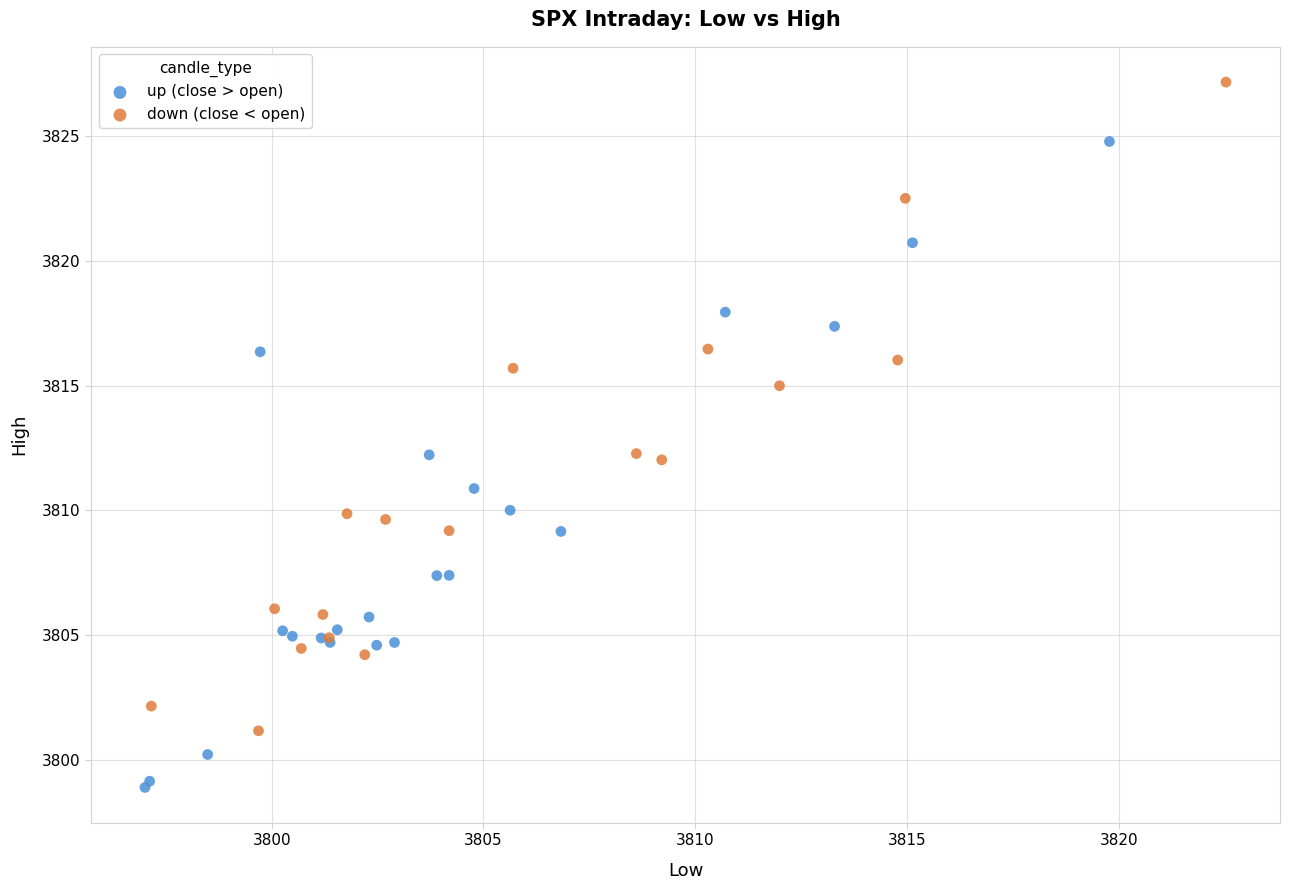

Which series reaches the minimum Y coordinate?

up (close > open)